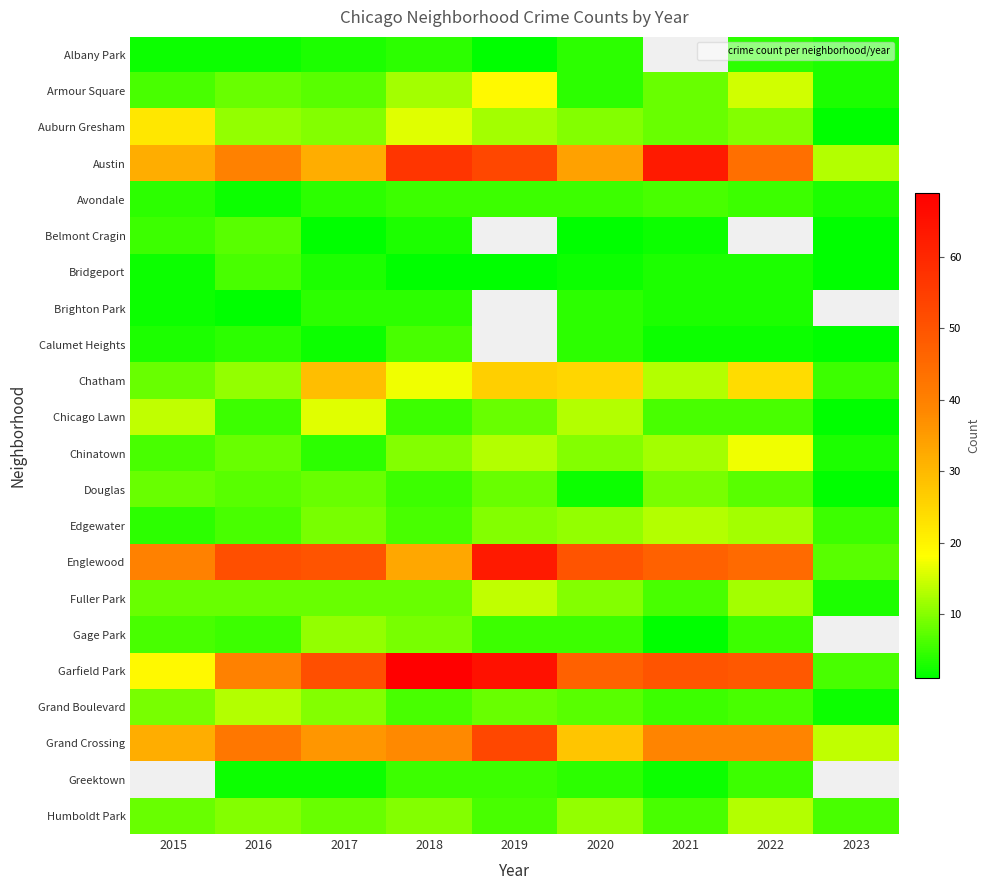

Read the Garfield Park value at 2023.

6.0